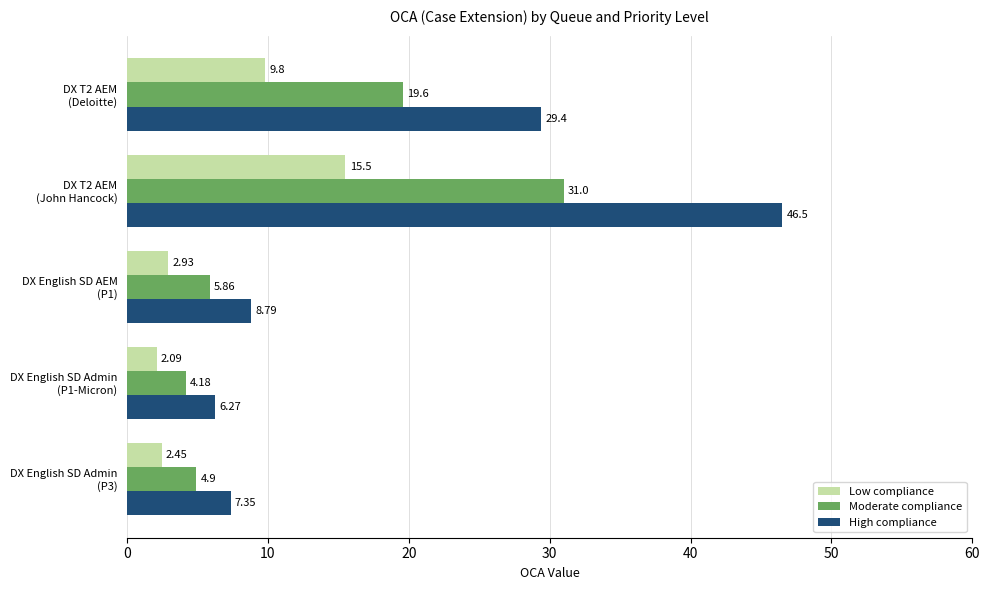

Which series has the largest total across all categories?

High compliance